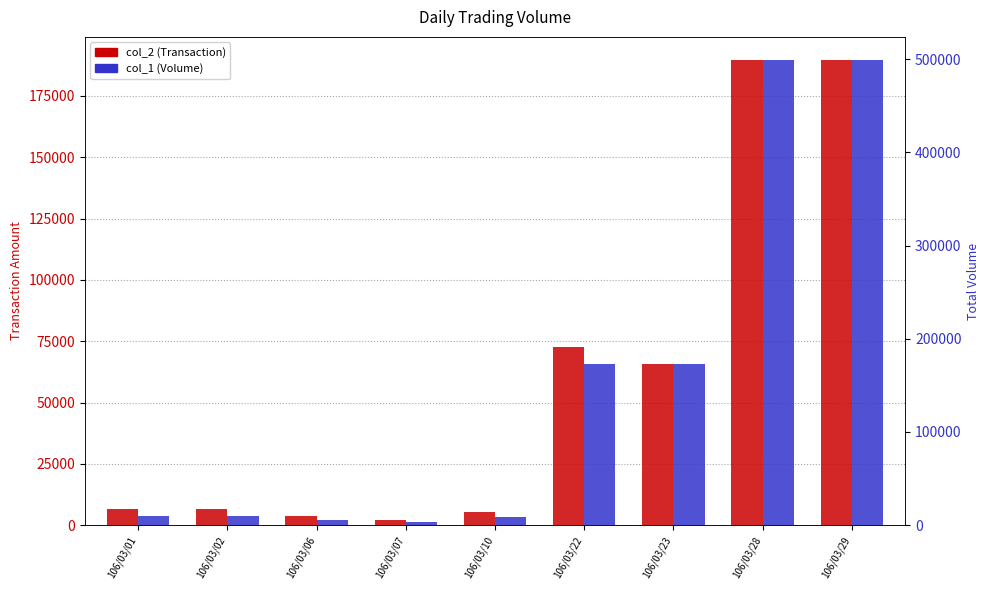

Between 106/03/10 and 106/03/01, which is larger?

106/03/01